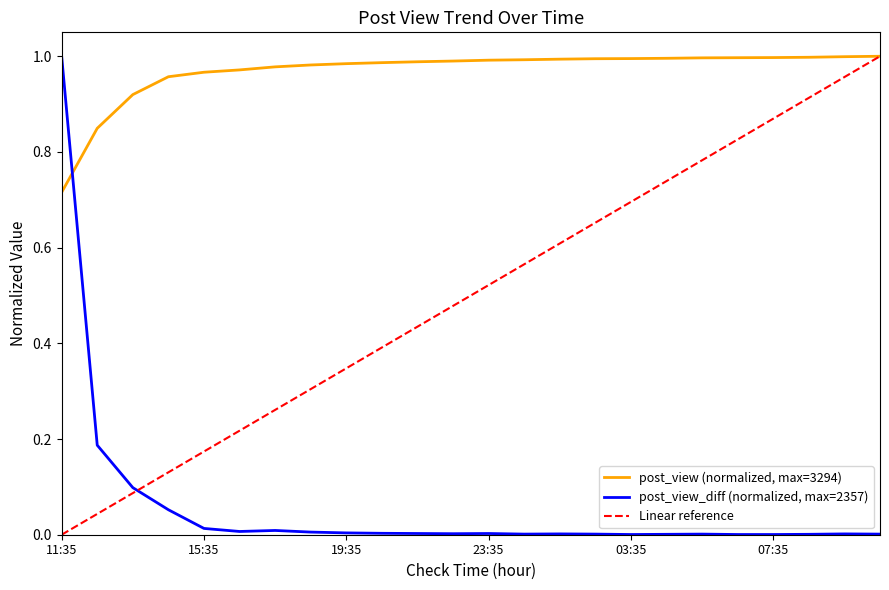

Reading left to right, extract all data points from this chart.

post_view: 11:35=0.7	12:35=0.8	13:35=0.9	14:35=1.0	15:35=1.0	16:35=1.0	17:35=1.0	18:35=1.0	19:35=1.0	20:35=1.0	21:35=1.0	22:35=1.0	23:35=1.0	00:35=1.0	01:35=1.0	02:35=1.0	03:35=1.0	04:35=1.0	05:35=1.0	06:35=1.0	07:35=1.0	08:35=1.0	09:35=1.0	10:35=1.0
post_view_diff: 11:35=1.0	12:35=0.2	13:35=0.1	14:35=0.1	15:35=0.0	16:35=0.0	17:35=0.0	18:35=0.0	19:35=0.0	20:35=0.0	21:35=0.0	22:35=0.0	23:35=0.0	00:35=0.0	01:35=0.0	02:35=0.0	03:35=0.0	04:35=0.0	05:35=0.0	06:35=0.0	07:35=0.0	08:35=0.0	09:35=0.0	10:35=0.0